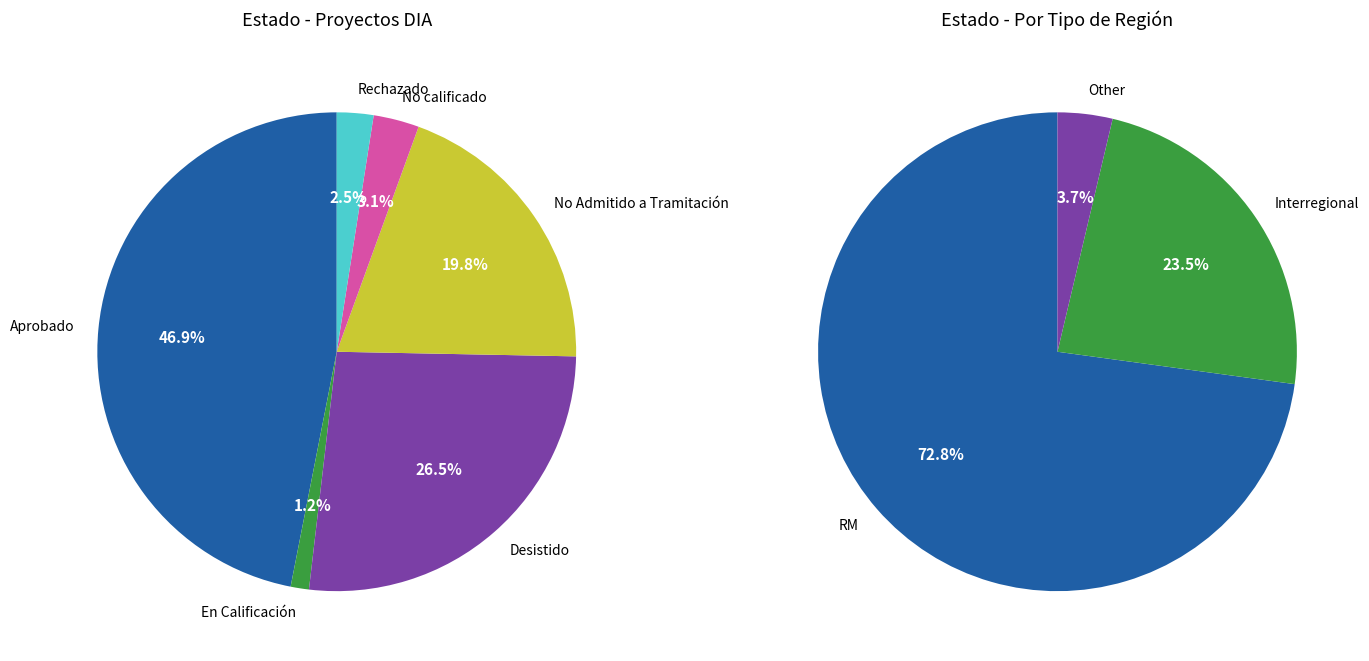

Rank the categories by value from highest to lowest.

Aprobado, Desistido, No Admitido a Tramitación, No calificado, Rechazado, En Calificación